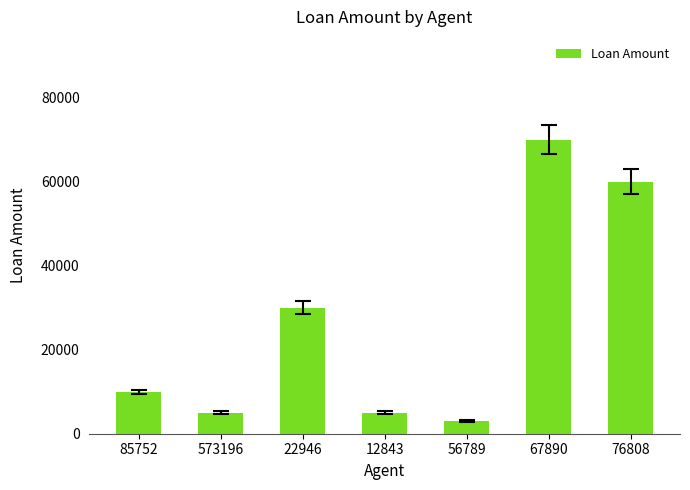

What is the label of the 1st bar from the right?

76808